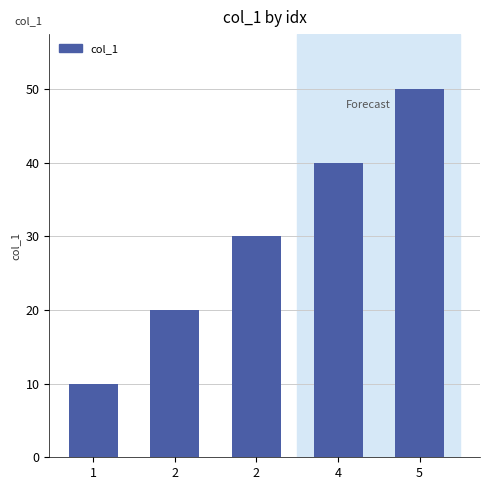

What is the maximum value shown in the chart?

50